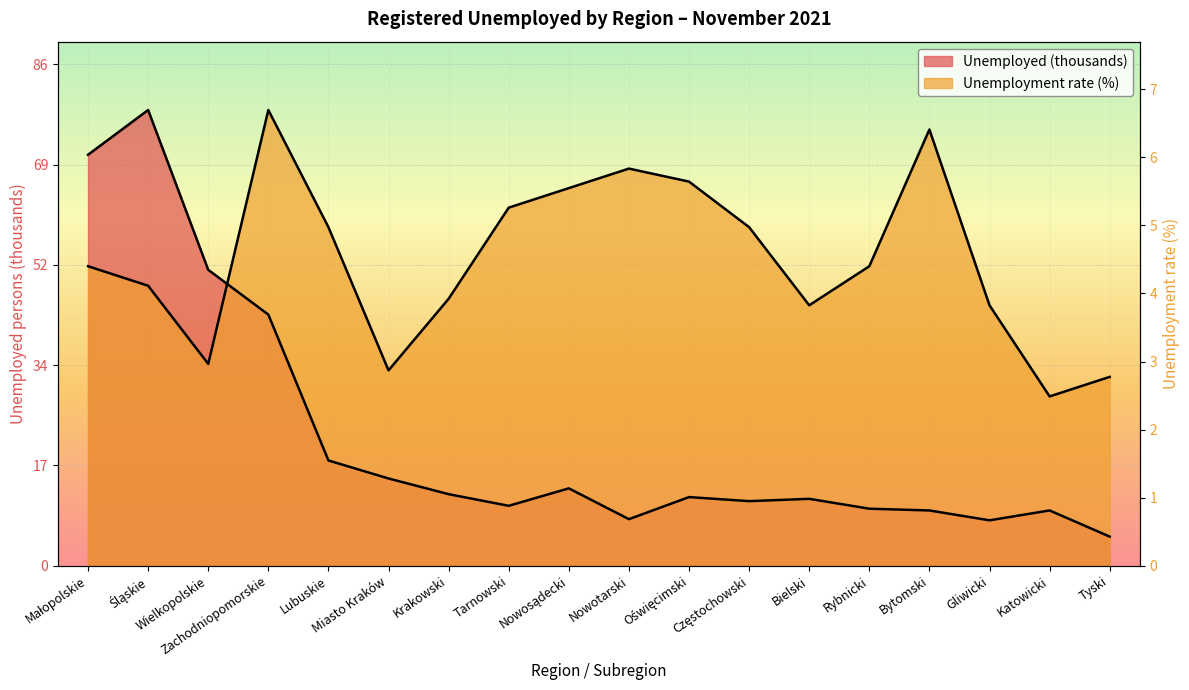

What position from the right is Małopolskie?

18